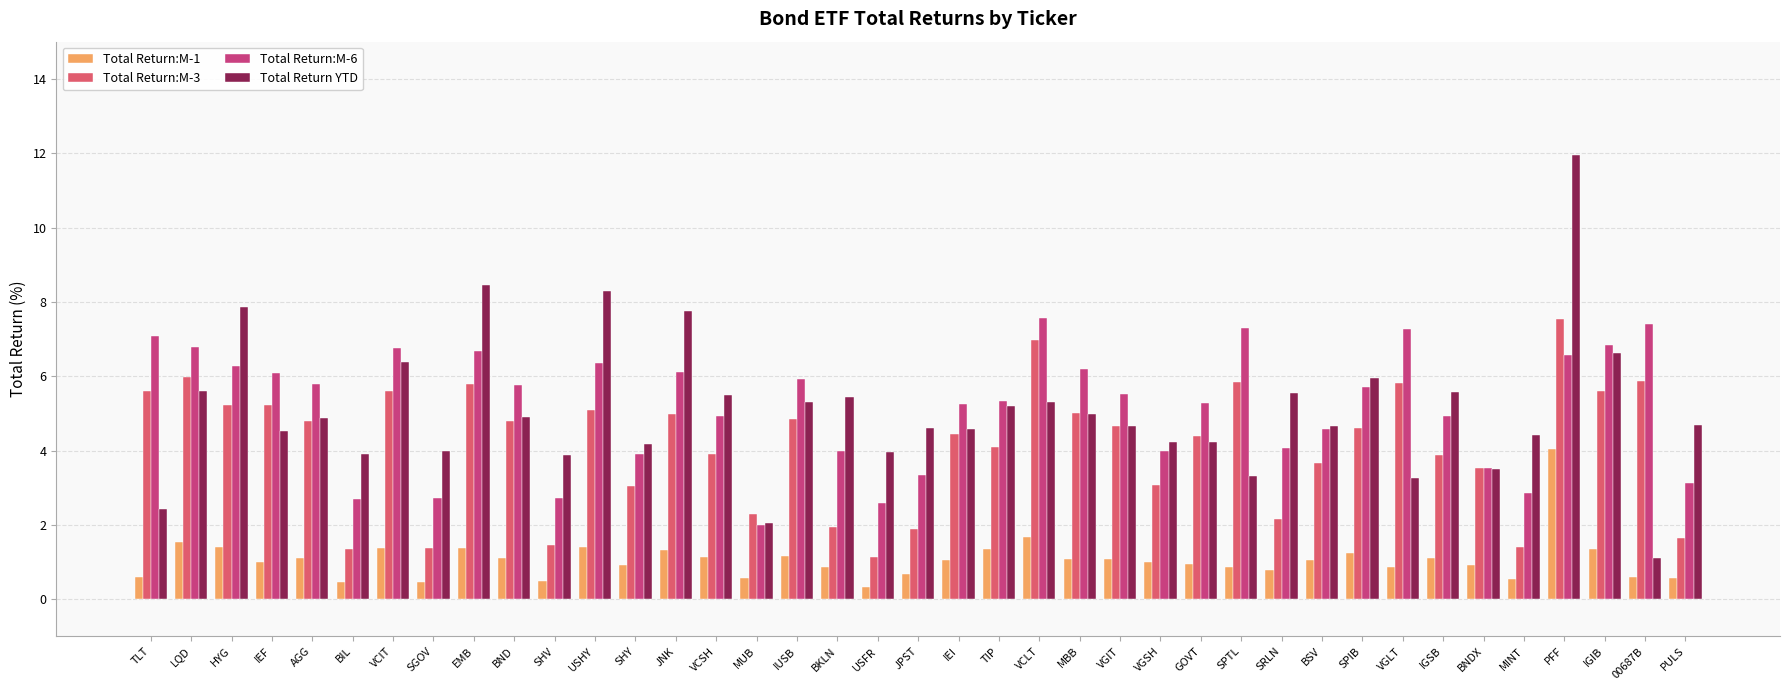

The Total Return:M-6 series shows 2.0 at MUB. True or false?

True